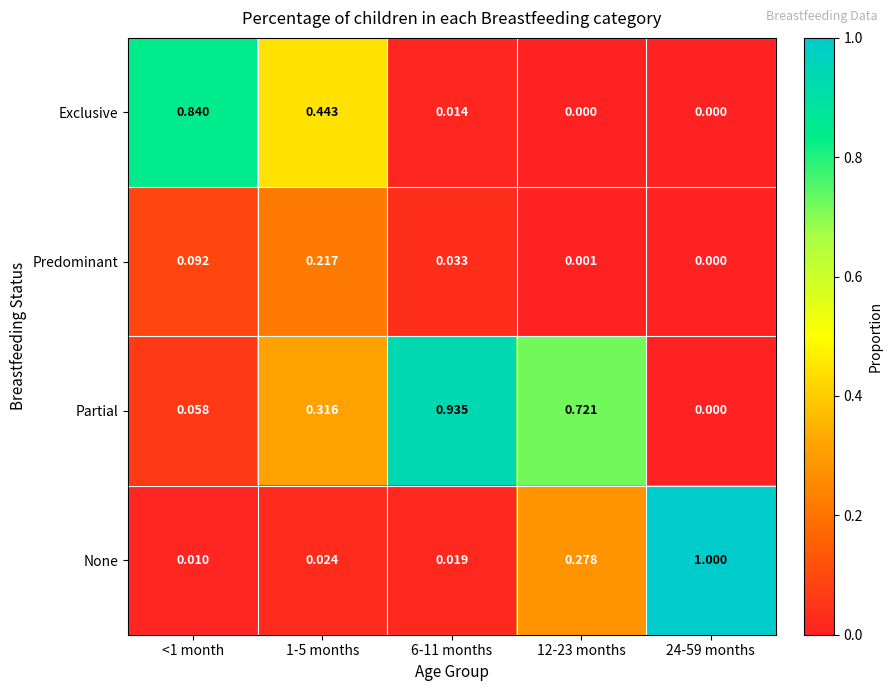

Rank the series at 12-23 months from highest to lowest value.

Partial, None, Predominant, Exclusive